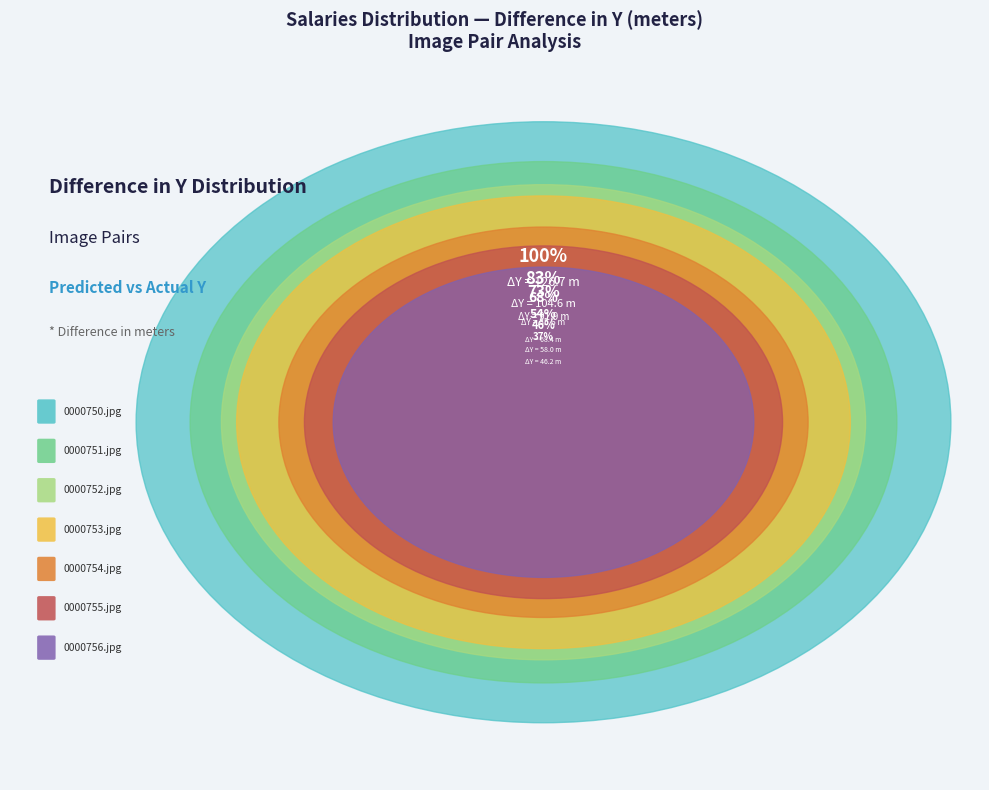

What is the change in value from 0000750.jpg to 0000755.jpg?

-68.7